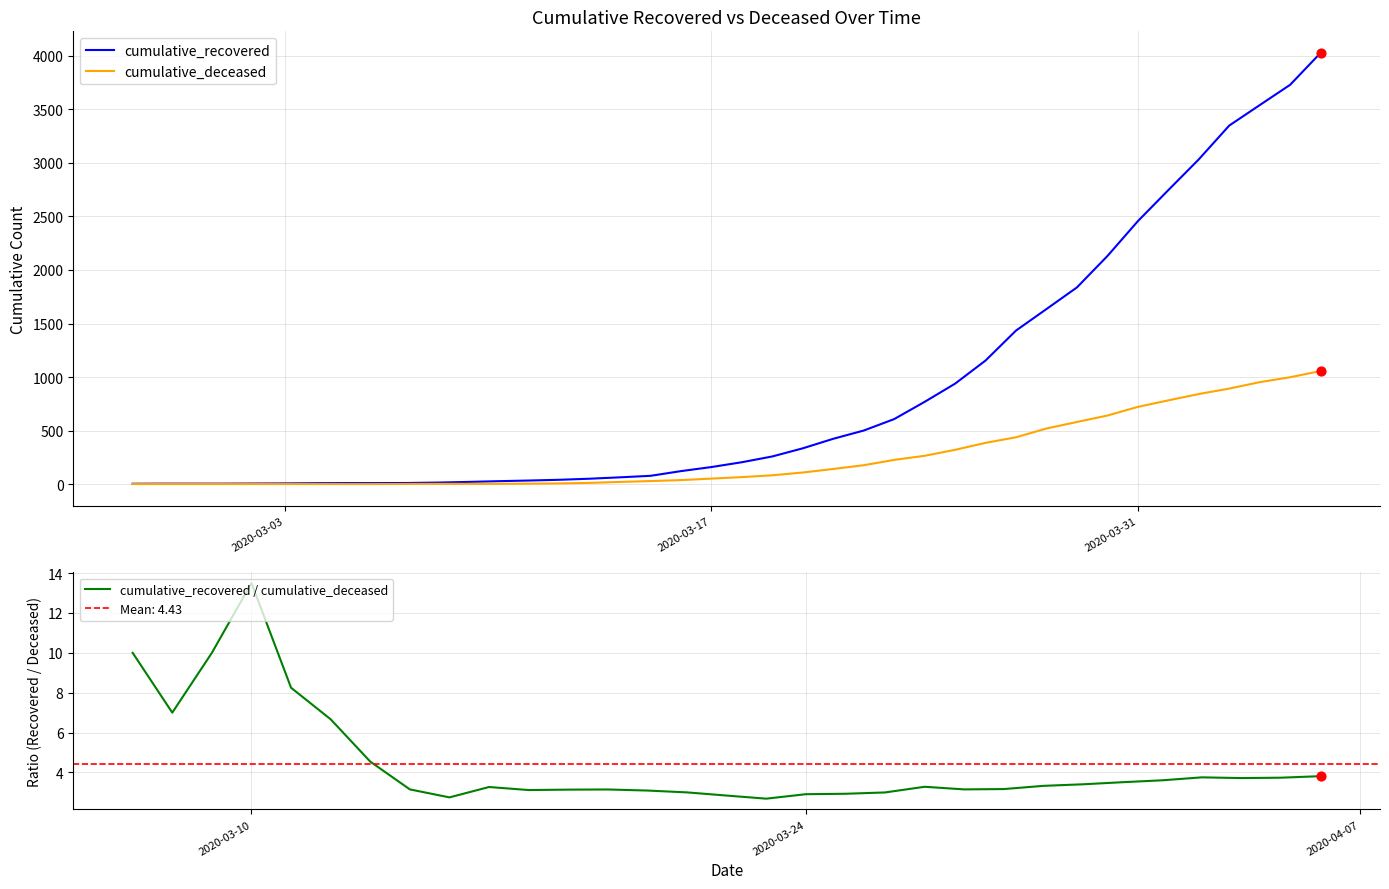

What are all the series names shown in the legend?

cumulative_recovered, cumulative_deceased, cumulative_recovered / cumulative_deceased